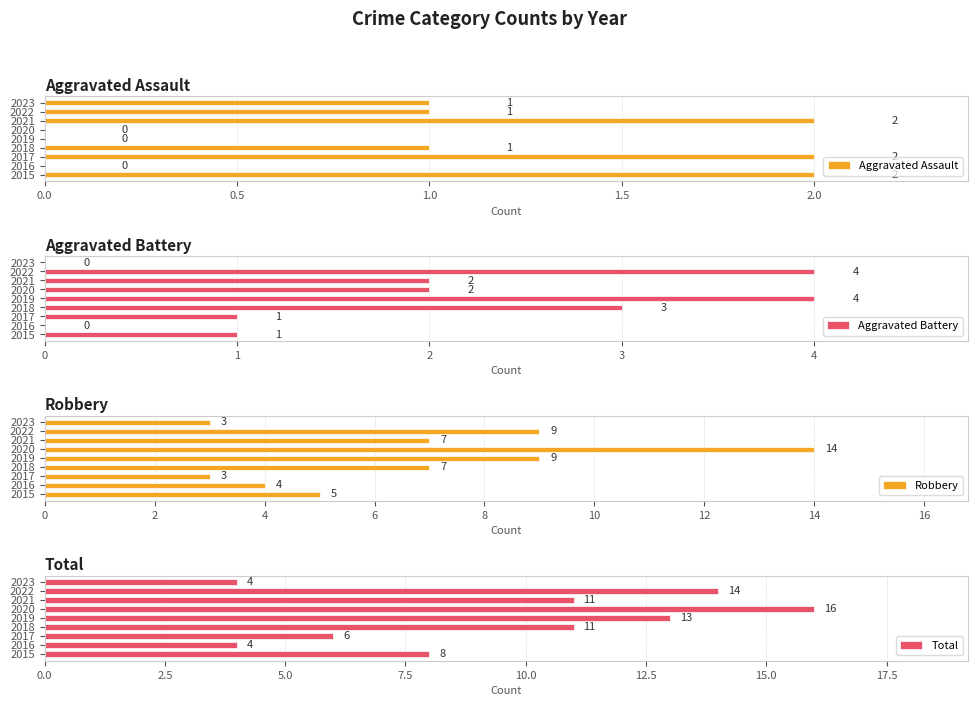

What is the difference between the maximum and minimum values in the Aggravated Battery series?

4